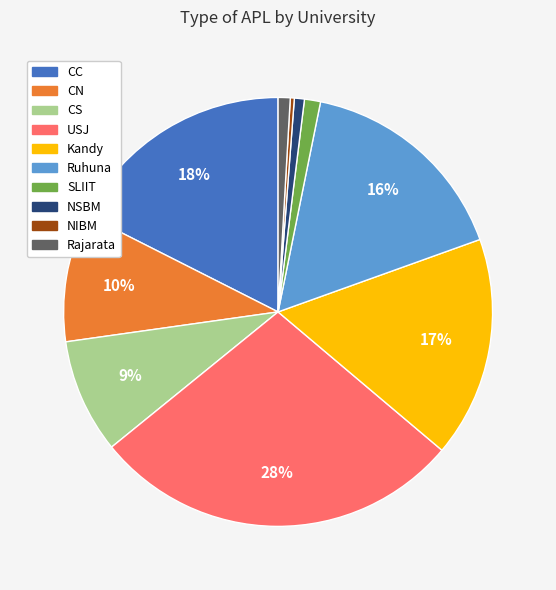

Is there any slice that represents more than half of the pie?

No